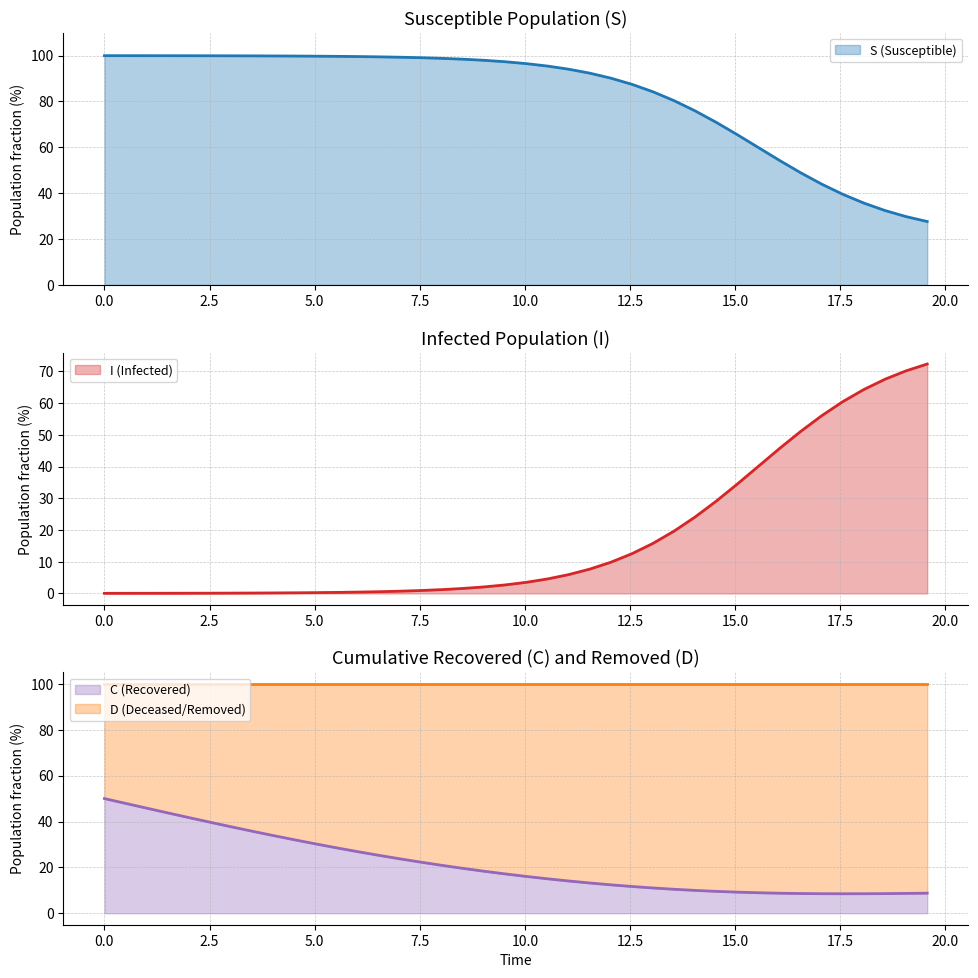

Which series ends up on top after the final intersection of C and I?

I